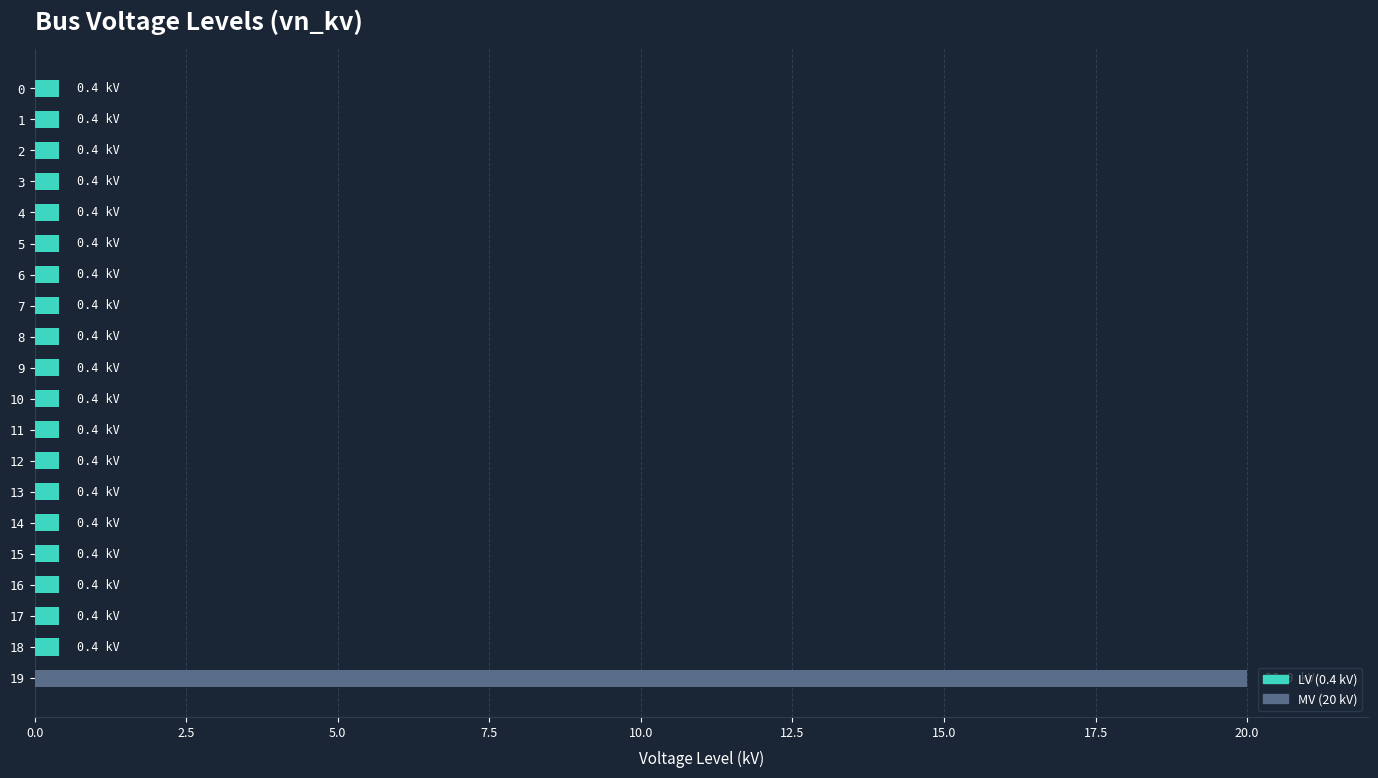

What is the greatest value displayed?

20.0